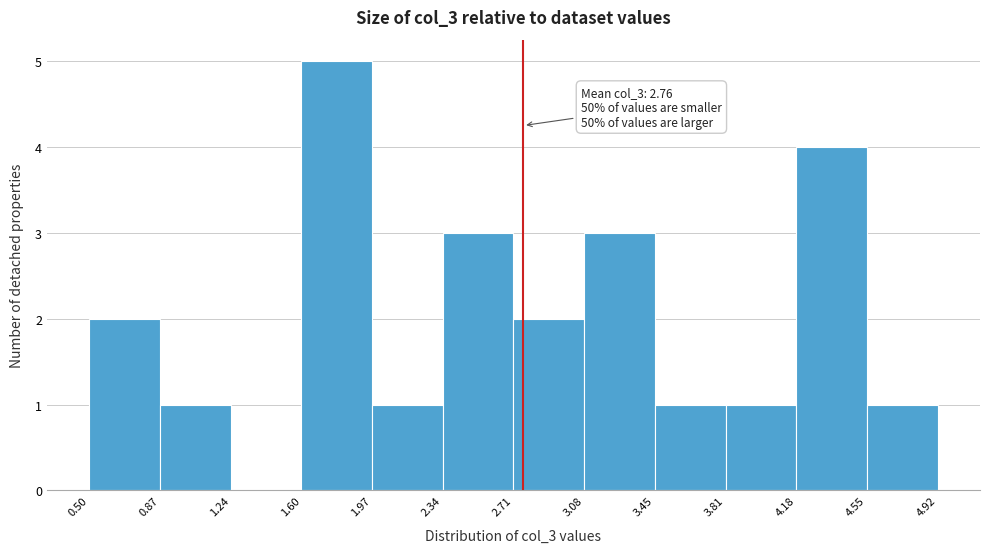

Which range on the x-axis has the tallest bar?

1.60 to 1.97